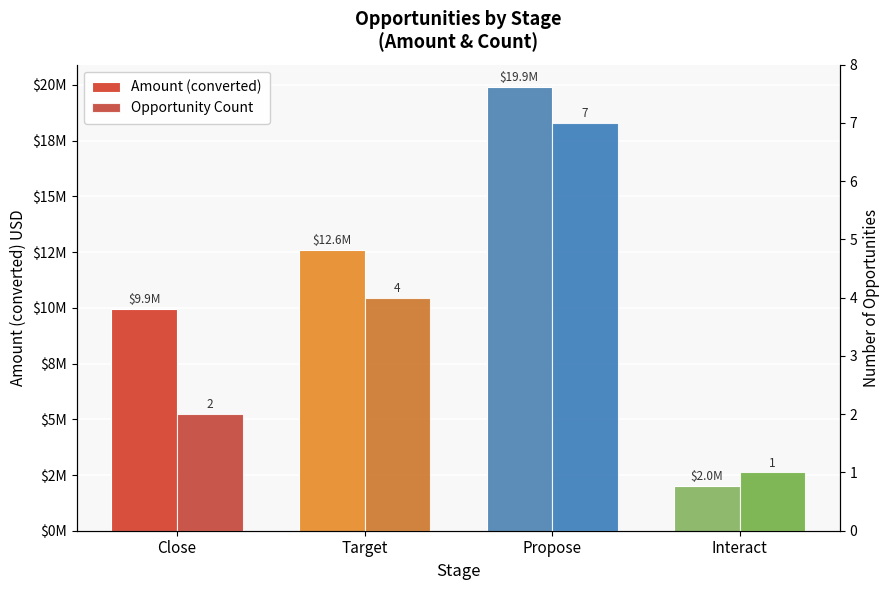

Which category has the lowest value across all series?

Interact